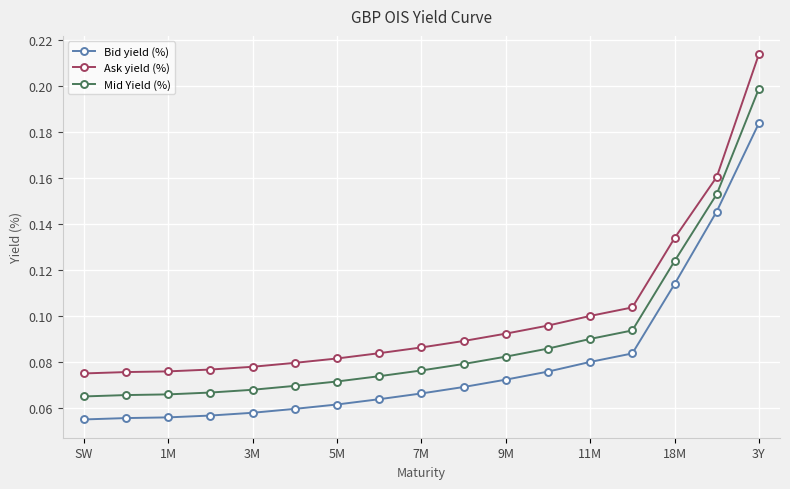

How many Mid Yield (%) values are between 0 and 1?

17